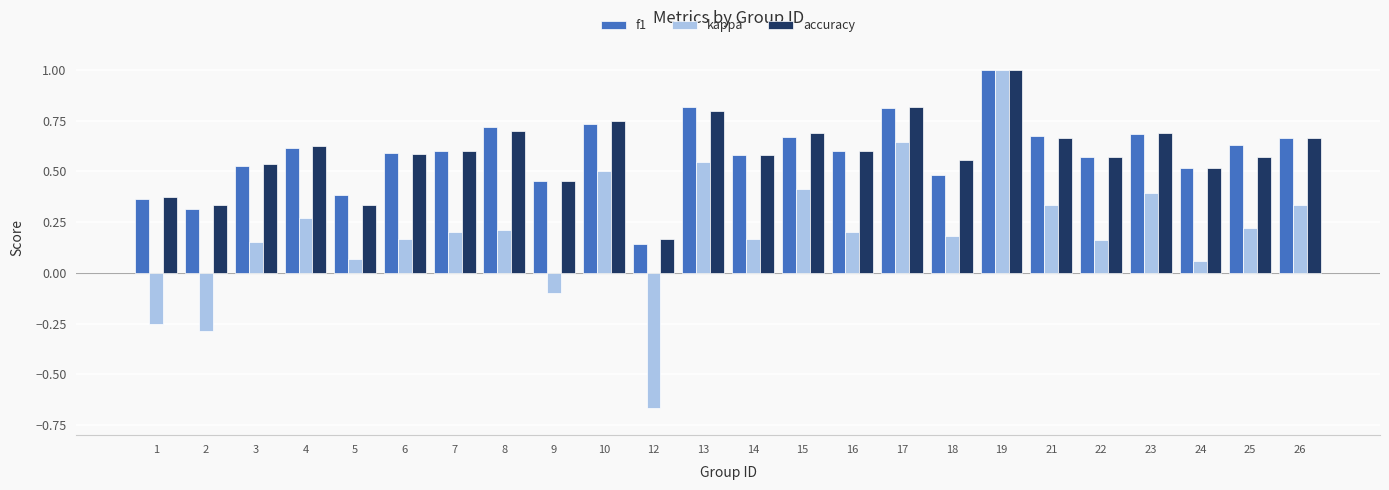

At which label is accuracy closest to 0?

12